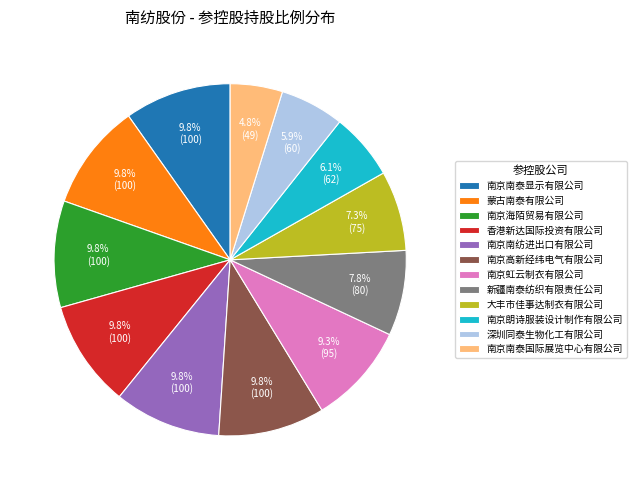

The 南京海陌贸易有限公司 slice represents 22% of the pie. True or false?

False